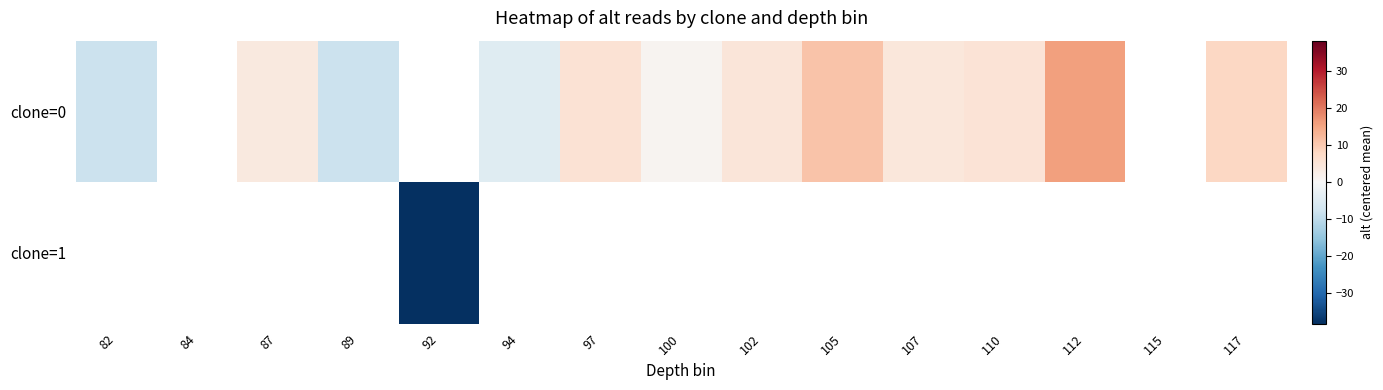

What is the difference between the maximum and minimum values in the clone=0 series?

24.0